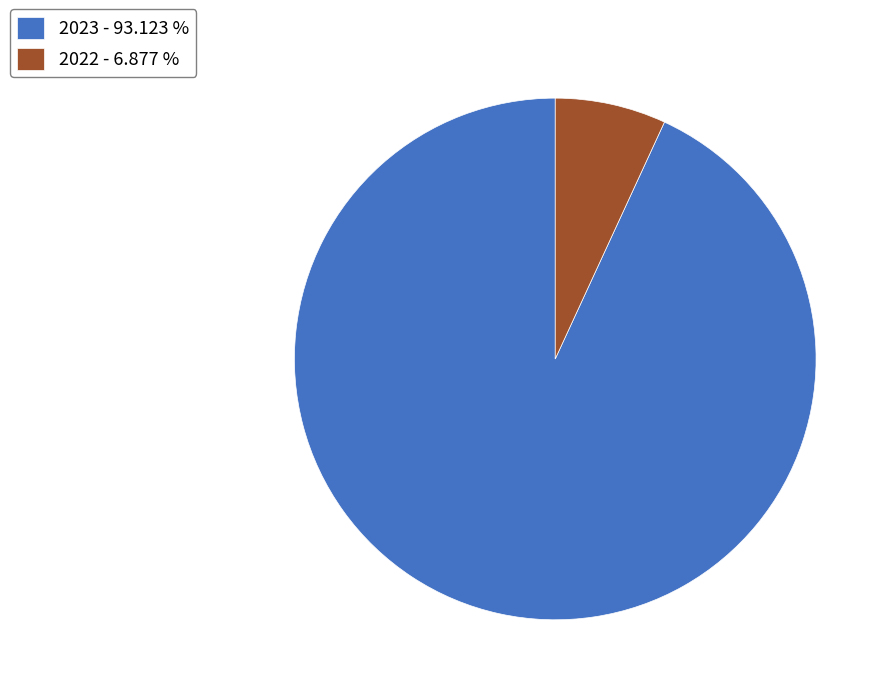

Is there a majority slice in this chart?

Yes